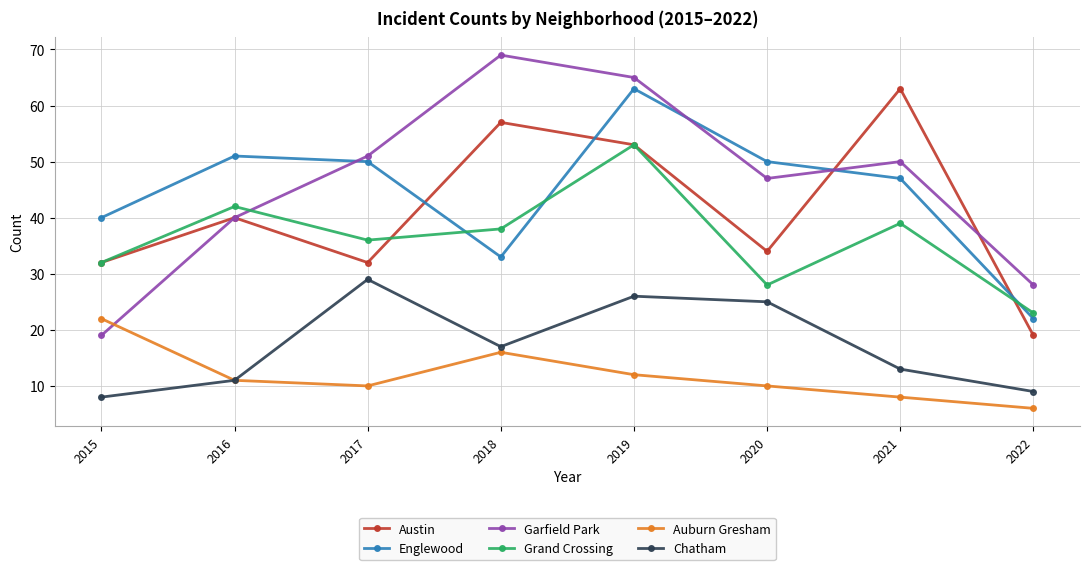

What is the spread (max minus min) of values at 2016?

40